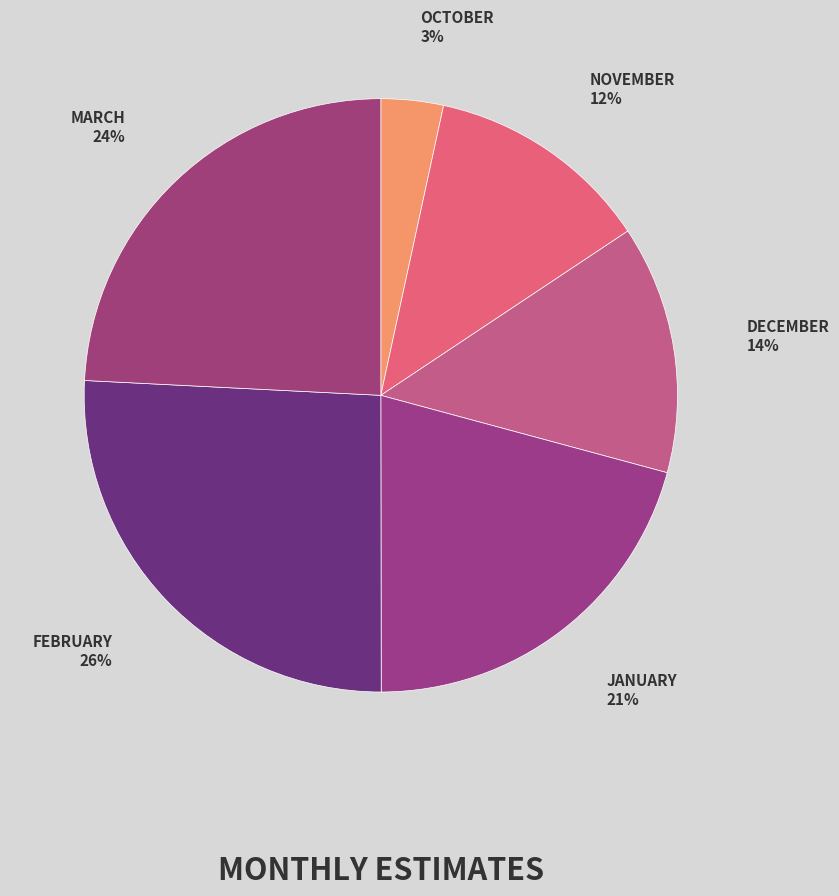

Count the number of slices in the pie.

6